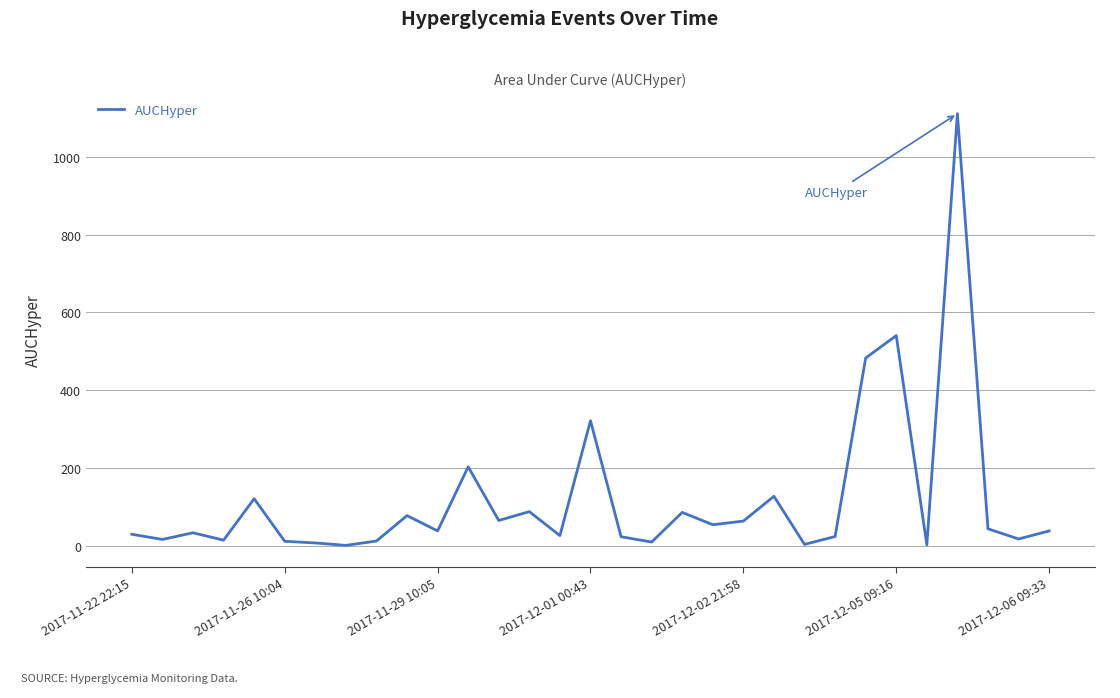

What is the greatest value displayed?

1110.5